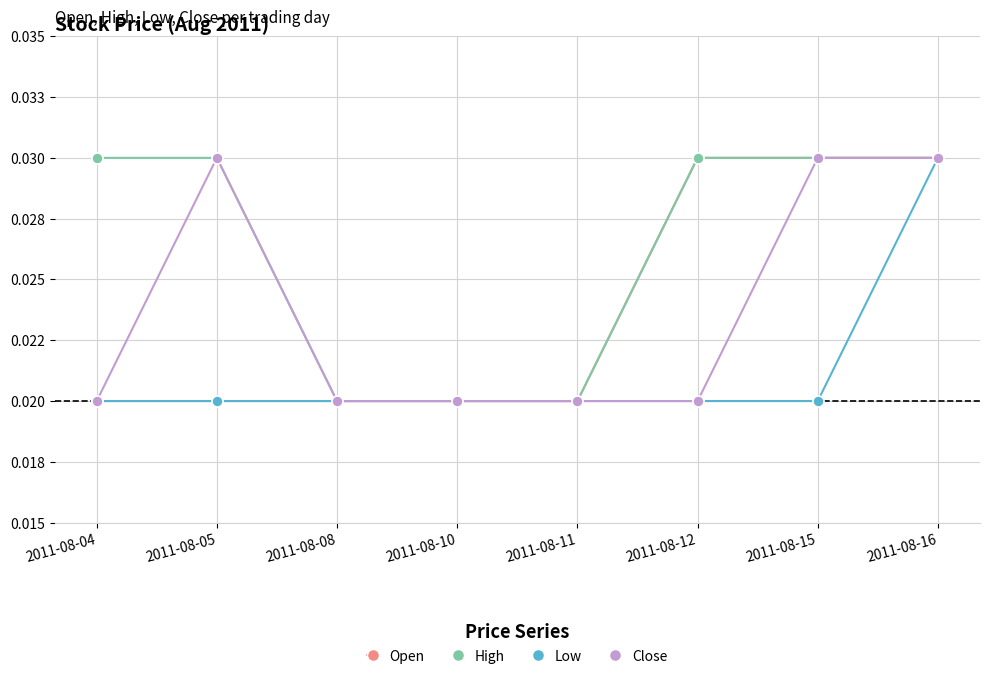

Which series has the widest spread of values?

Open